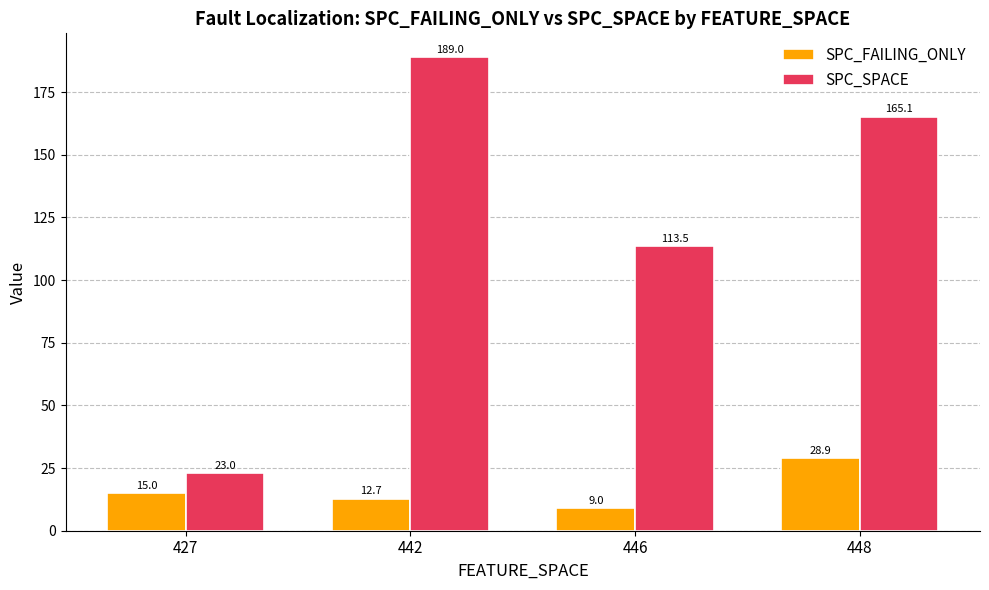

Read the SPC_FAILING_ONLY value at 446.

9.0